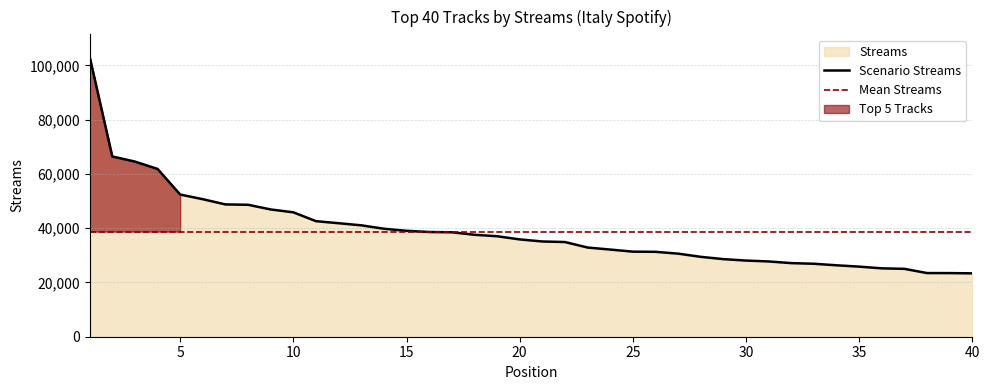

What is the sum of the values at 10 and 32?

72956